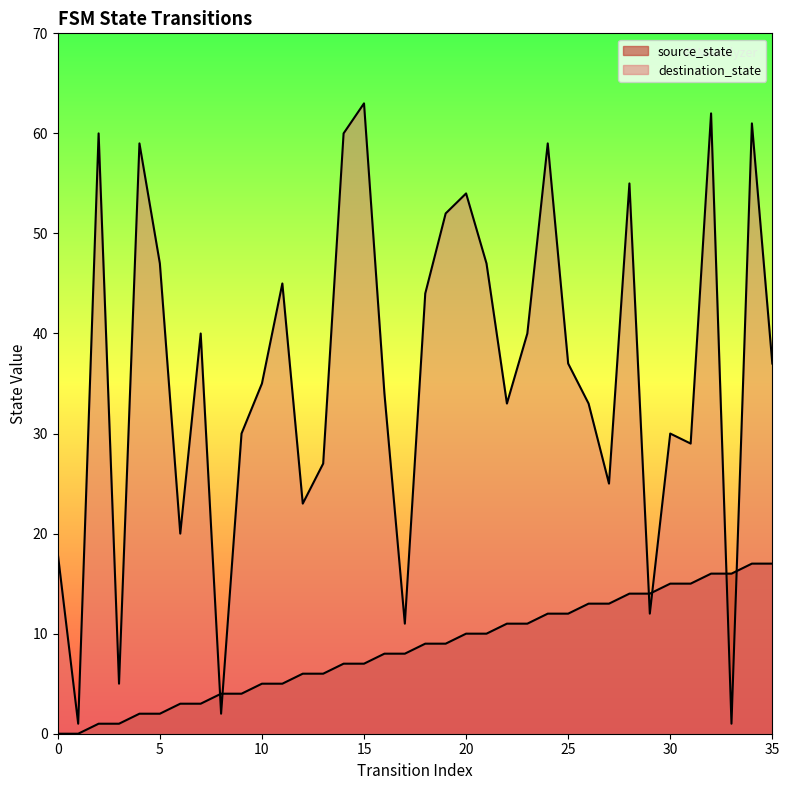

At how many categories does at least one series exceed 48?

10